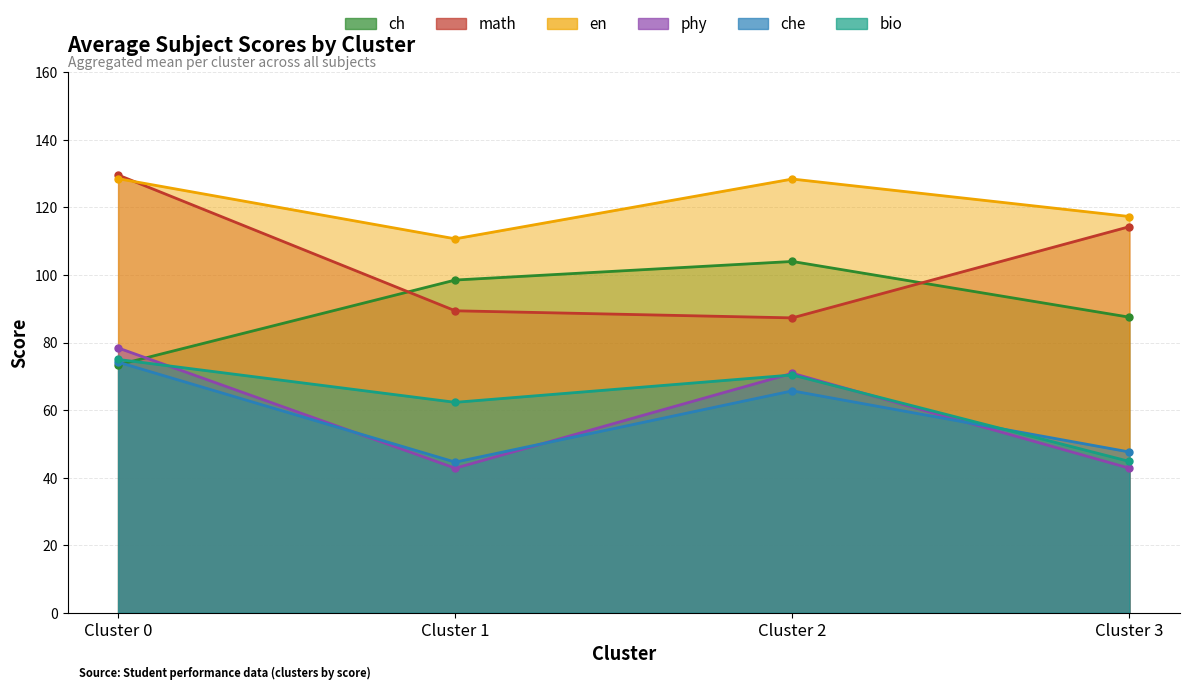

How many times do ch and math cross each other?

2